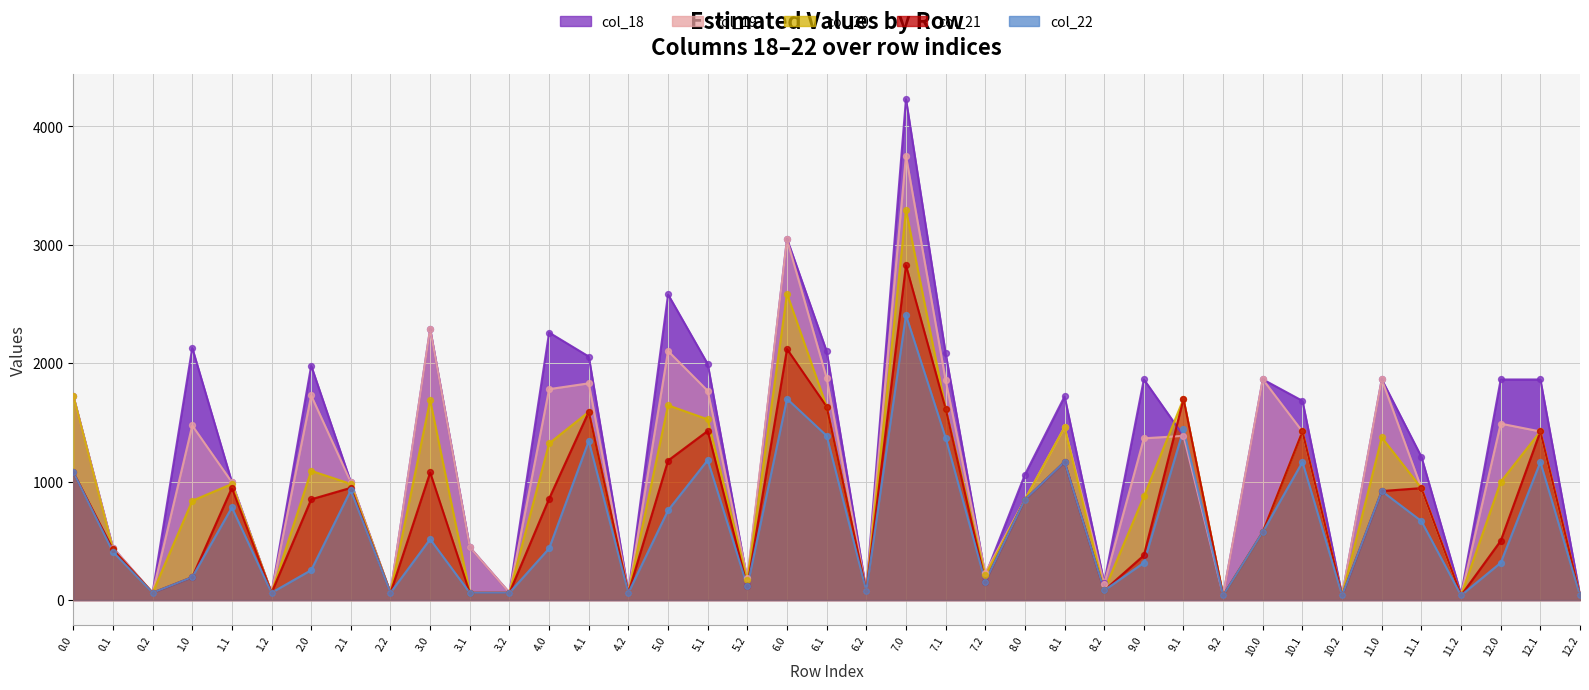

Which series has the widest spread of Y values?

col_18